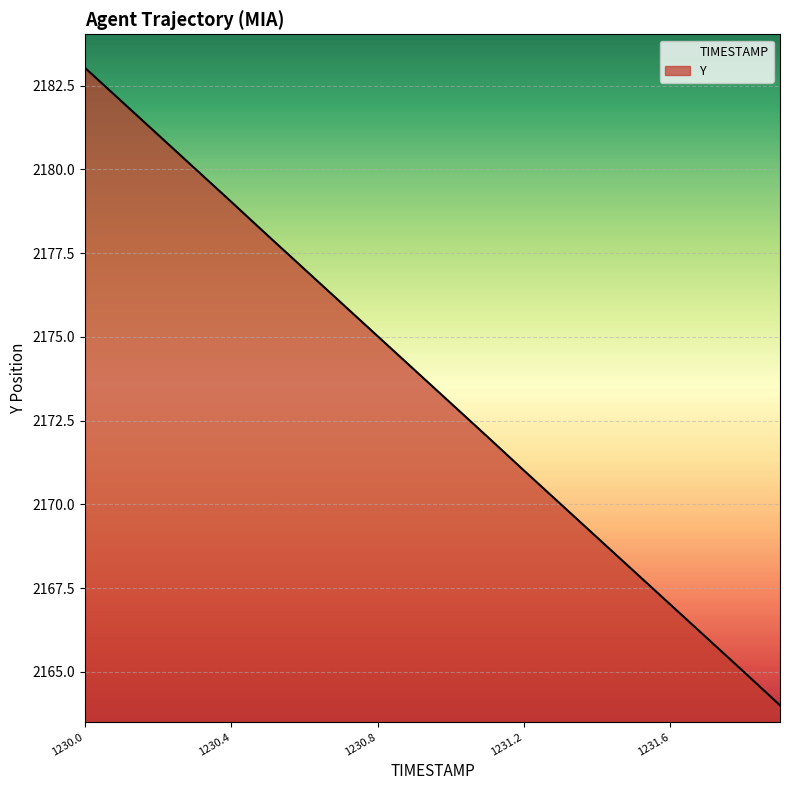

Reading right to left, list all the values displayed in this chart.

2164.0	2165.0	2166.0	2167.0	2168.0	2169.0	2170.0	2171.0	2172.0	2173.0	2174.0	2175.0	2176.0	2177.0	2178.0	2179.0	2180.0	2181.0	2182.0	2183.0